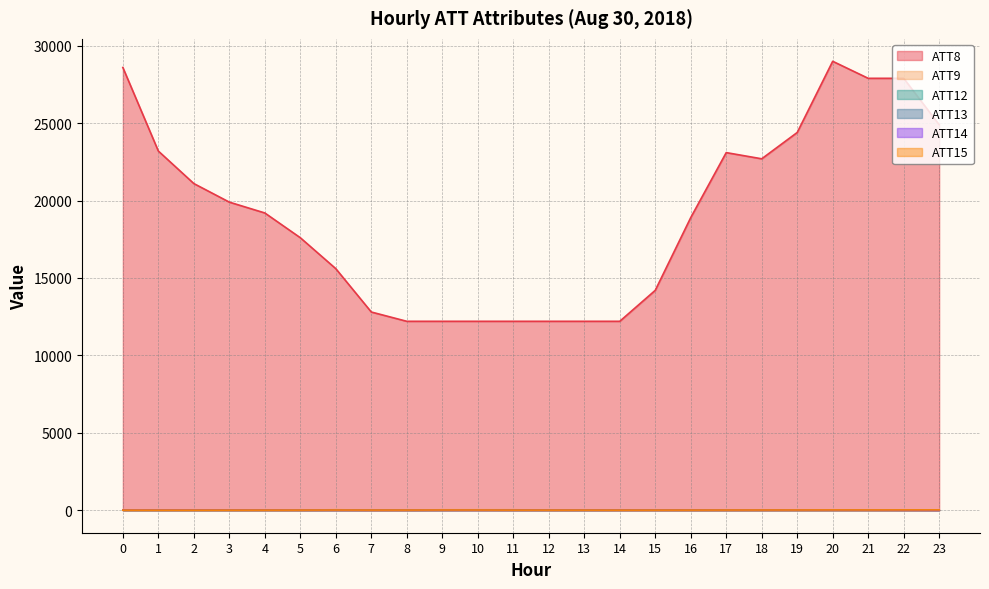

What is the difference between the ATT8 values at 0 and 14?

16400.0